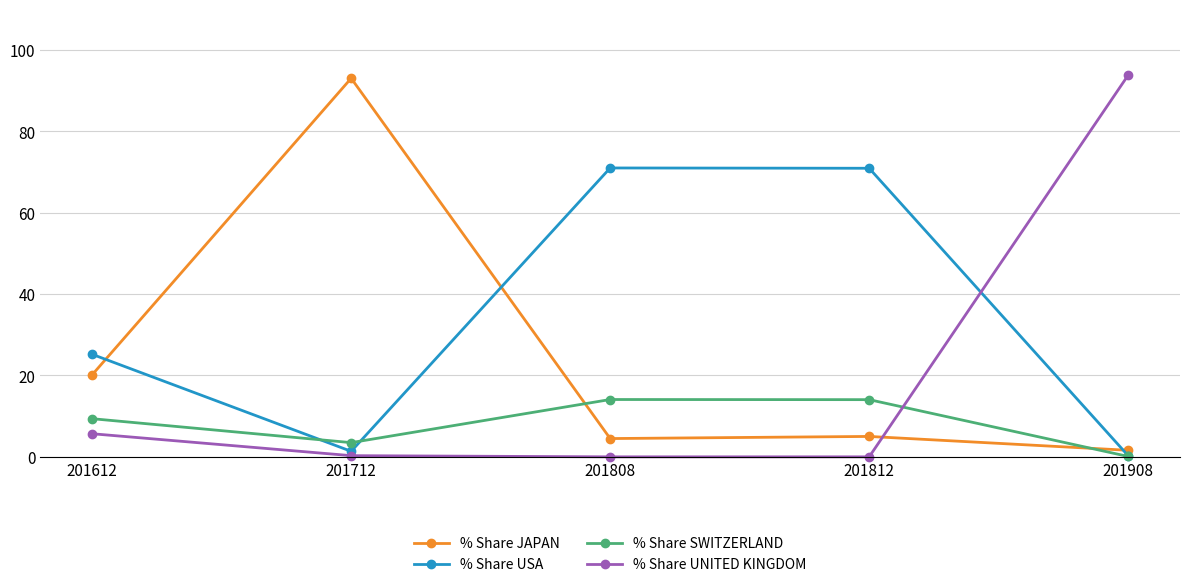

Does the chart have visible grid lines?

Yes